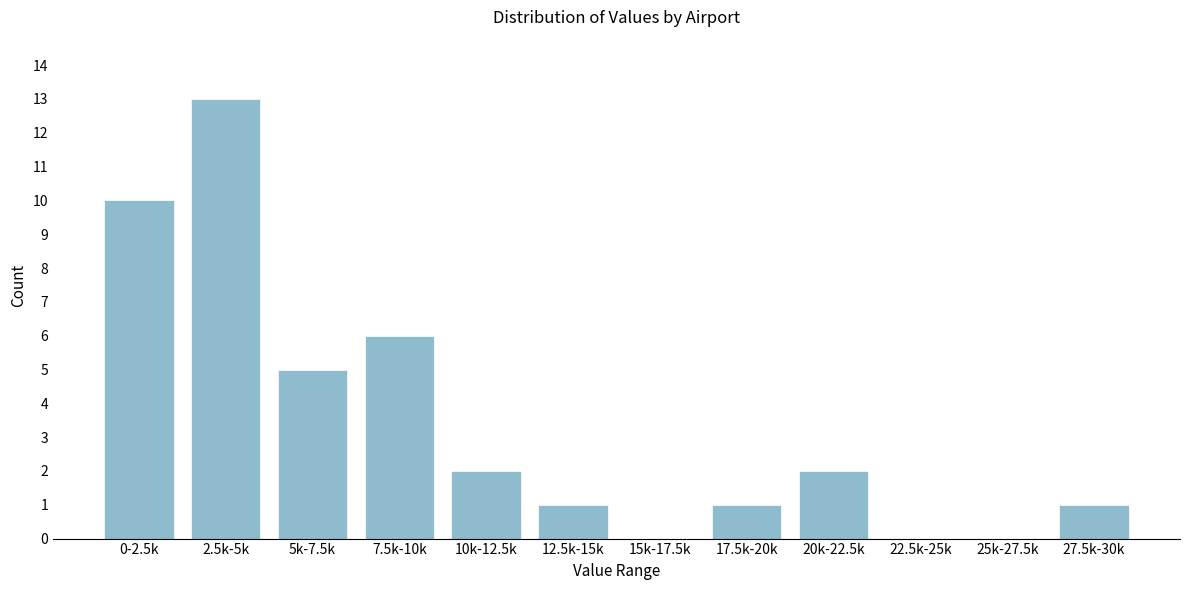

Reading left to right, list all the values displayed in this chart.

0-2.5k=10	2.5k-5k=13	5k-7.5k=5	7.5k-10k=6	10k-12.5k=2	12.5k-15k=1	15k-17.5k=0	17.5k-20k=1	20k-22.5k=2	22.5k-25k=0	25k-27.5k=0	27.5k-30k=1